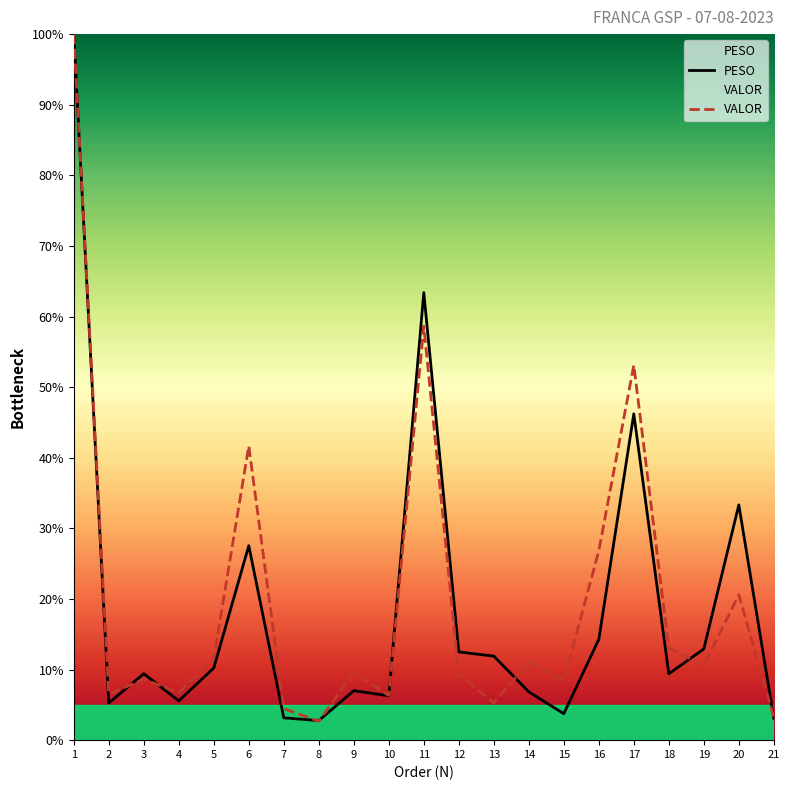

At how many categories does at least one series exceed 86?

1